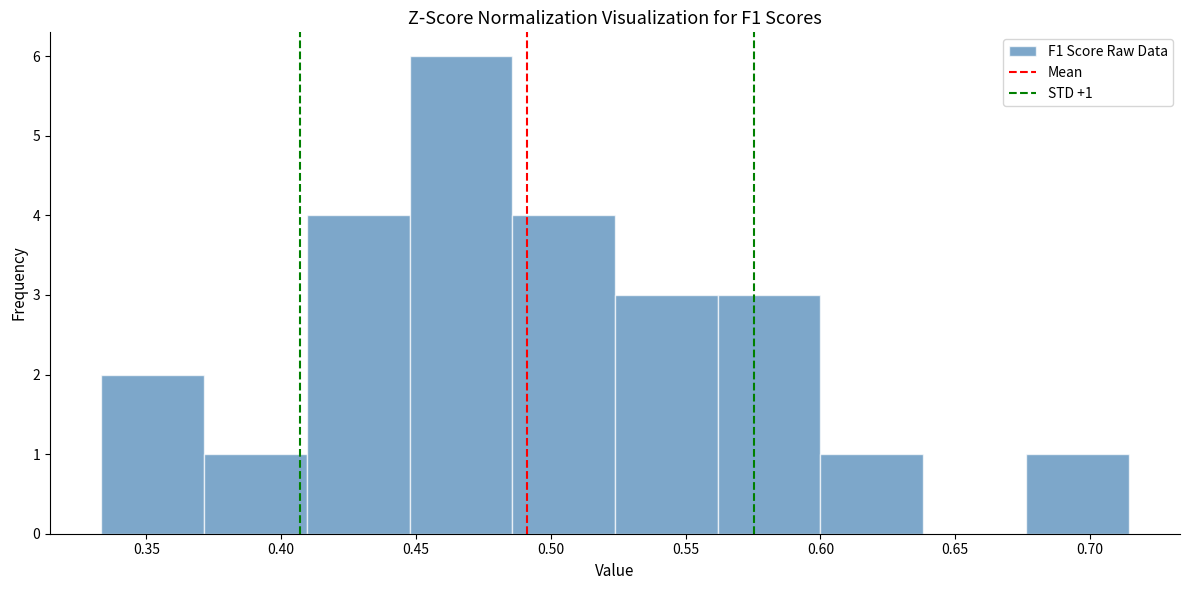

Which range on the x-axis has the tallest bar?

0.450 to 0.485